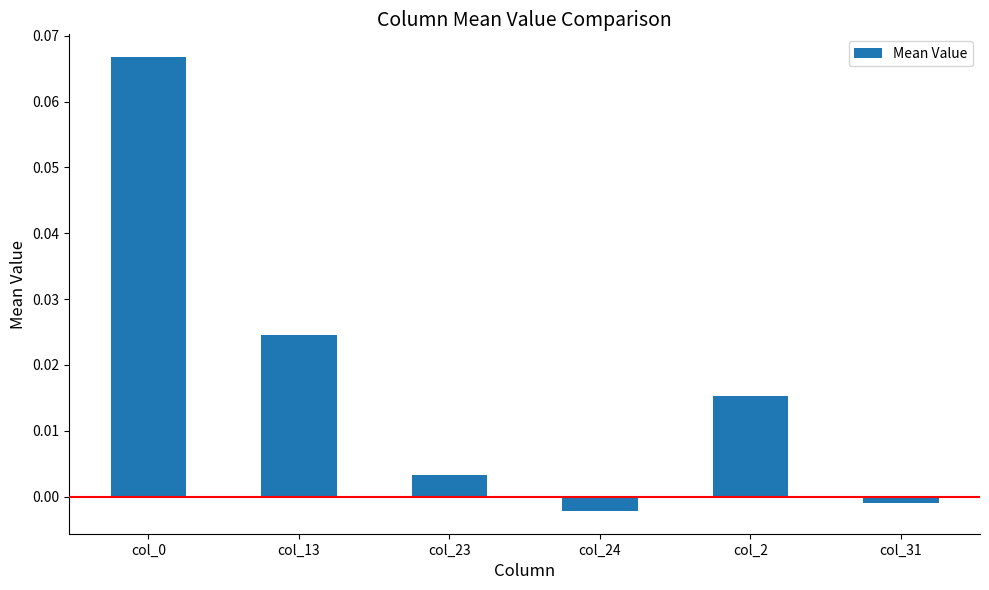

The chart shows a value of 0.0 at col_0. True or false?

False